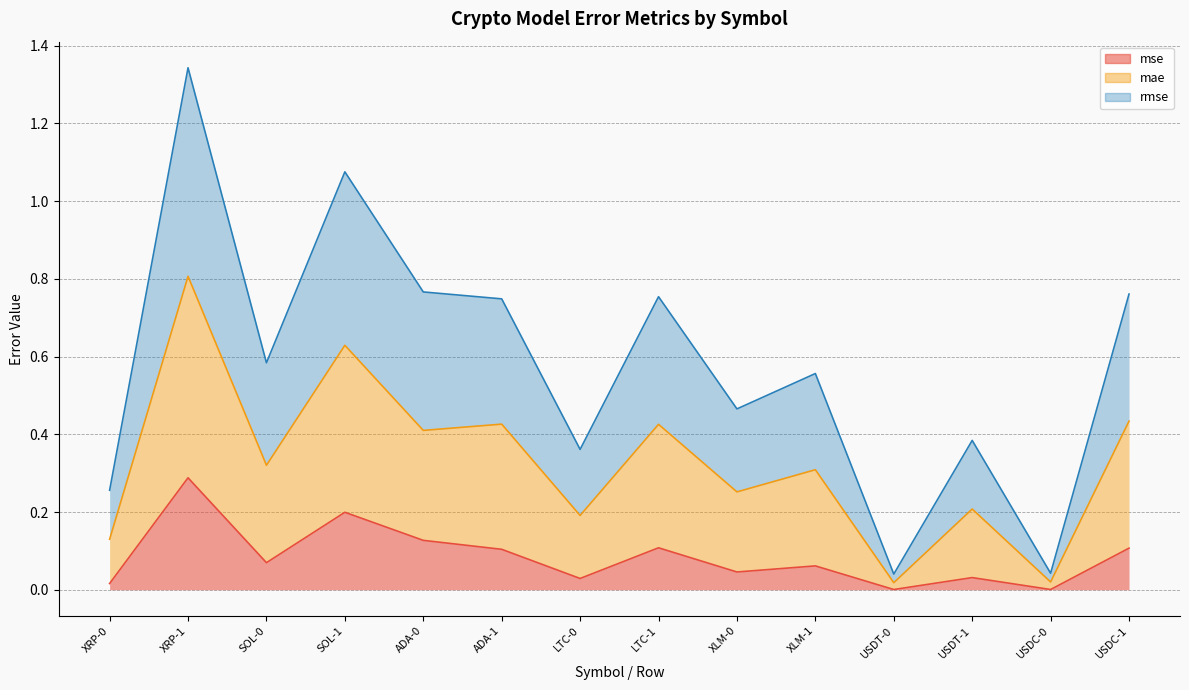

How many lines are shown in the chart?

3